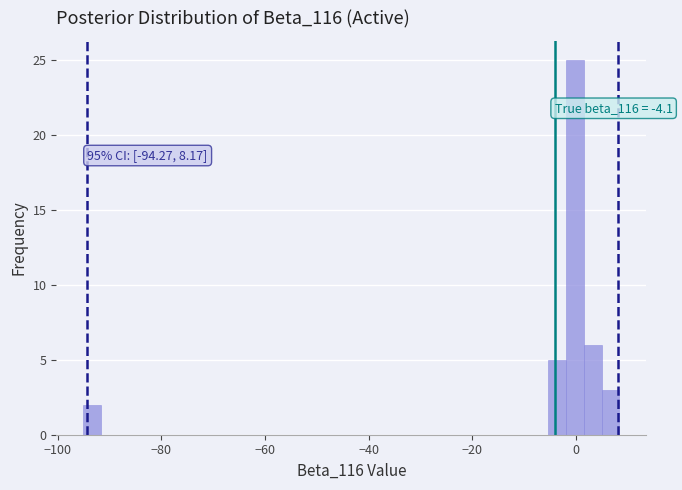

Around what value on the x-axis is the tallest bar? Give the approximate position of its centre, as read against the axis.

0